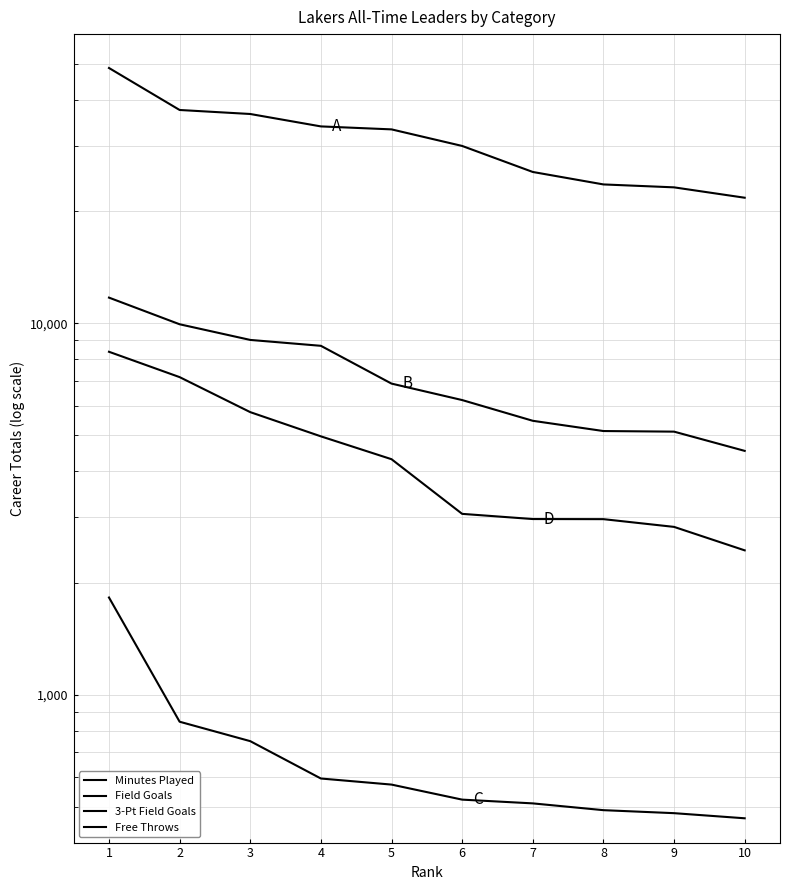

What is the minimum value shown in the chart?

465